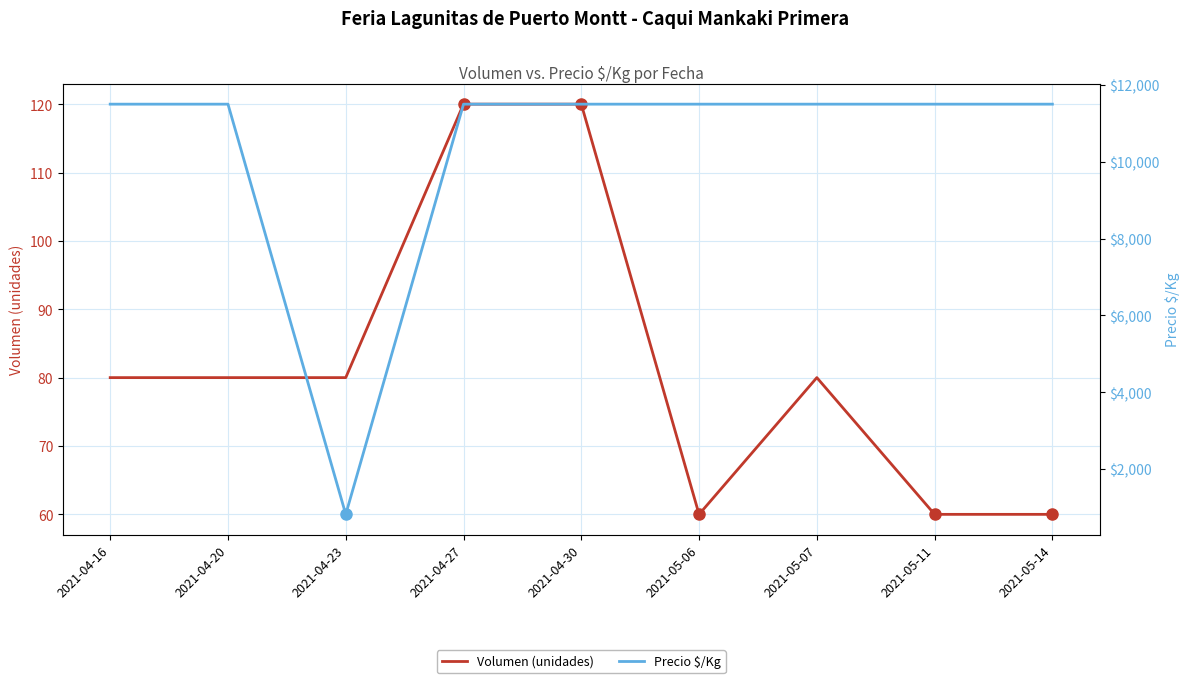

Where is Precio $/Kg nearest to the value 6160?

2021-04-23